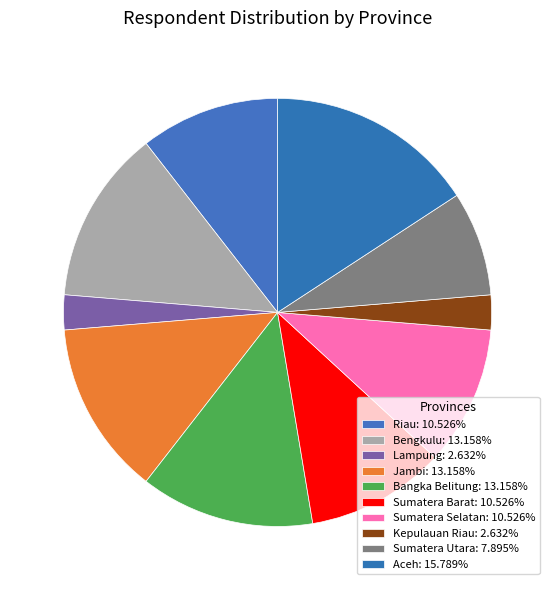

How many slices are in this pie chart?

10